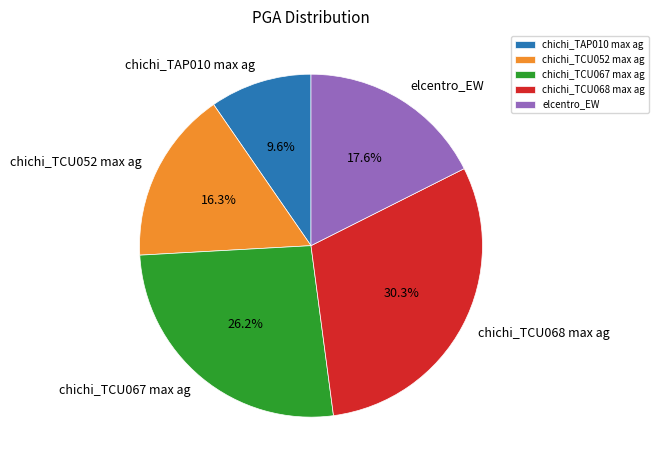

Which category has the smallest portion of the pie?

chichi_TAP010 max ag